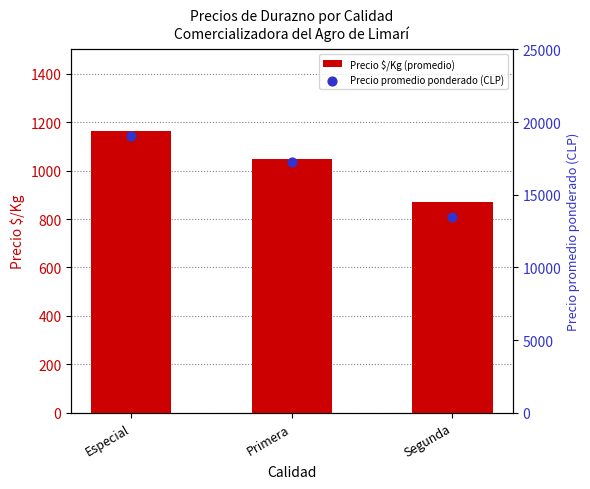

Is the value of Precio promedio ponderado (CLP) at Especial greater than the value of Precio $/Kg (promedio) at Especial?

Yes